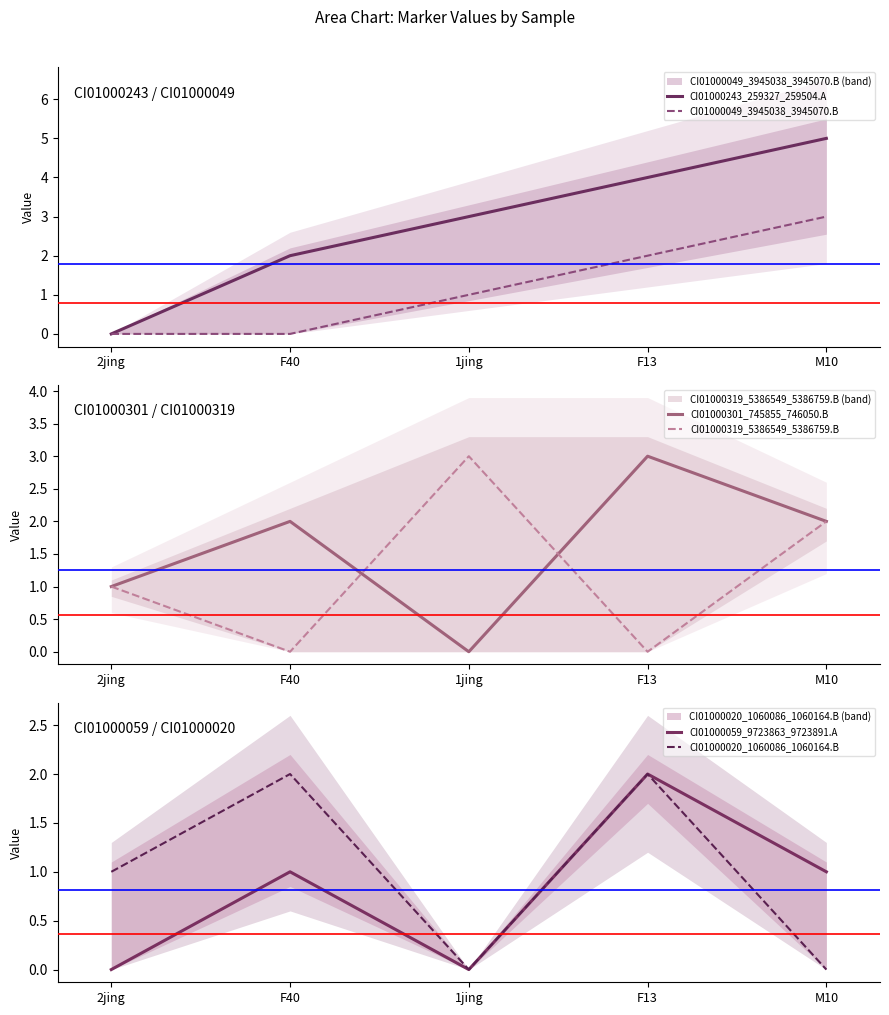

What is the difference between the CI01000059_9723863_9723891.A values at F40 and 2jing?

1